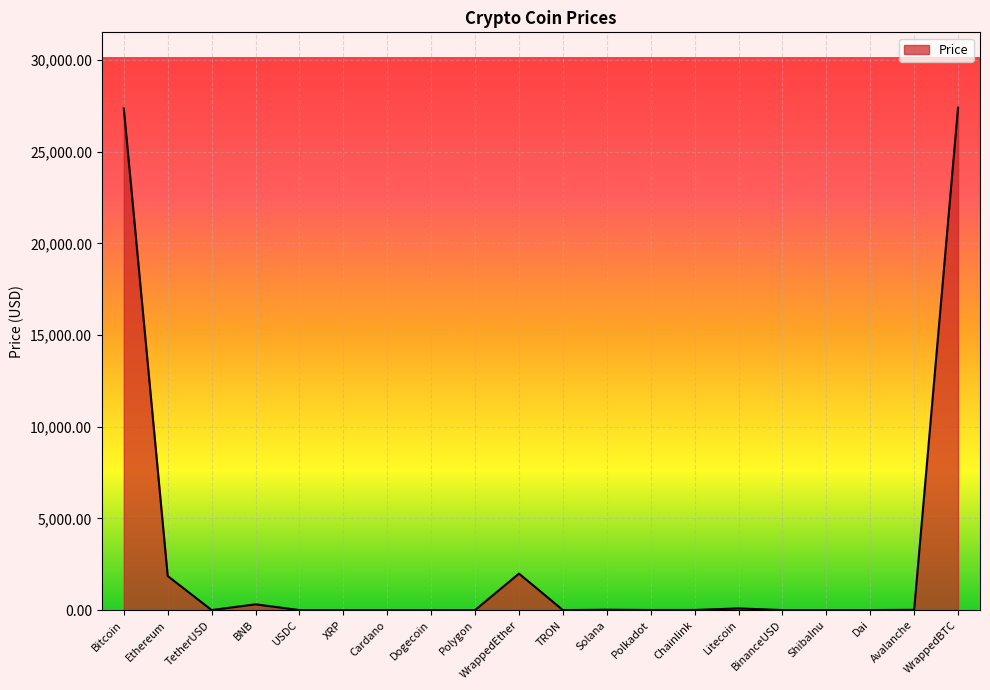

What is the maximum value shown in the chart?

27400.6